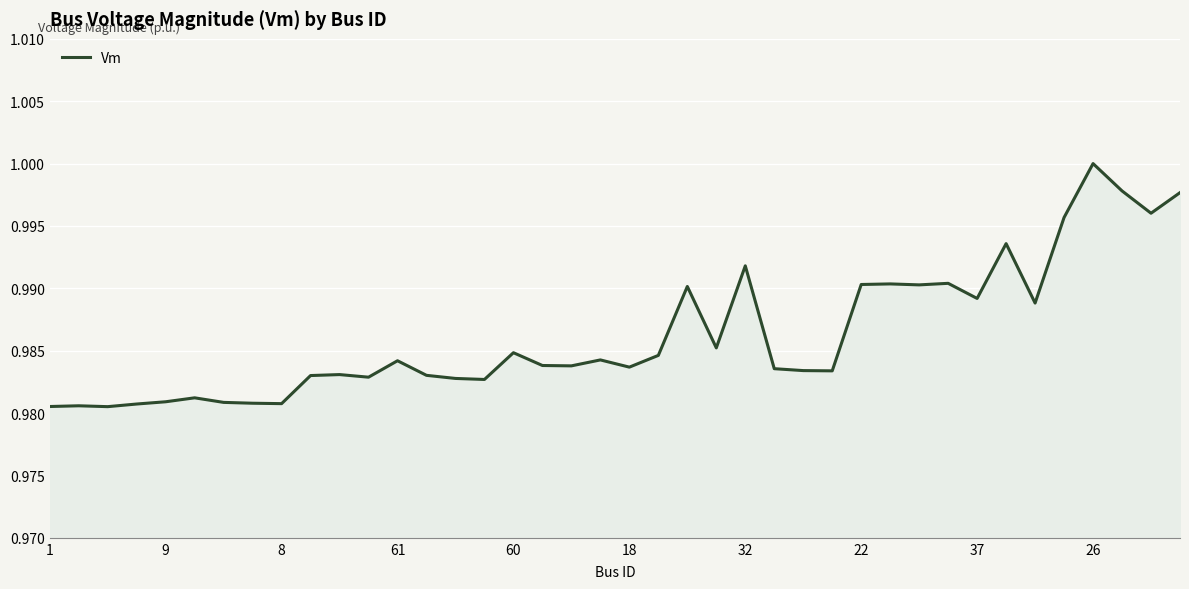

Does the chart have visible grid lines?

Yes